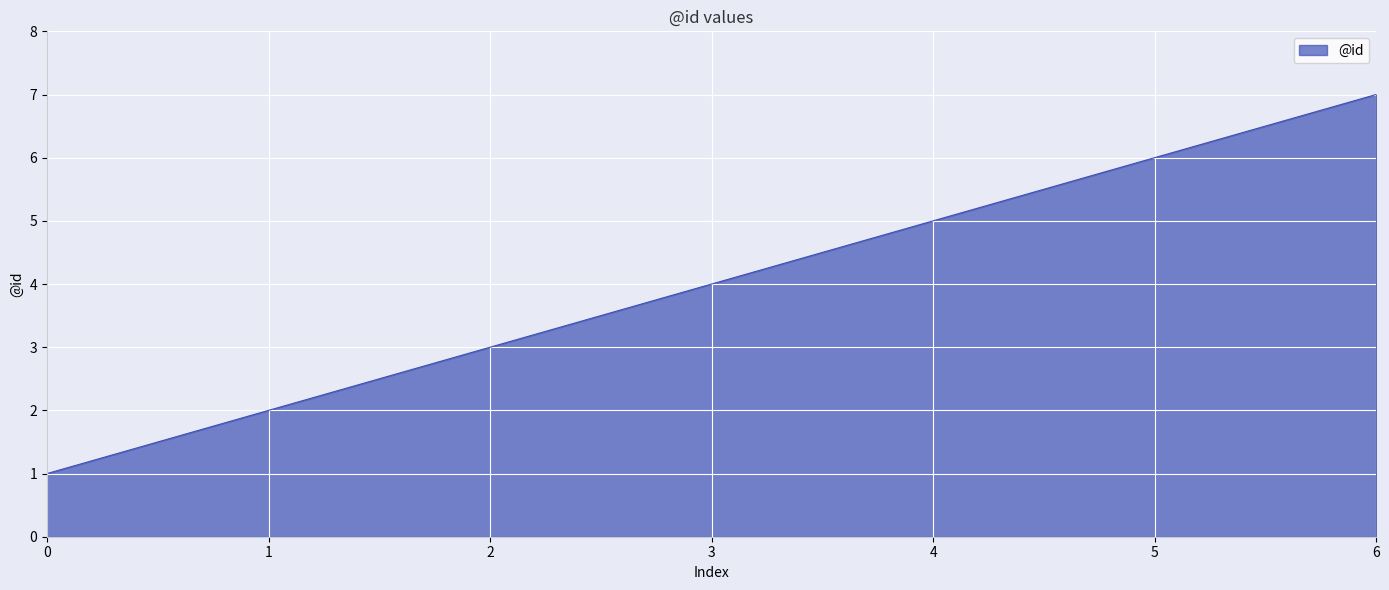

The value at 1 is 2. True or false?

True